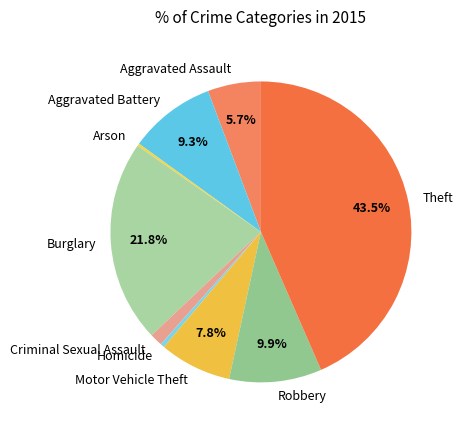

To the nearest percent, what is the difference between the largest and smallest slice percentages?

43%